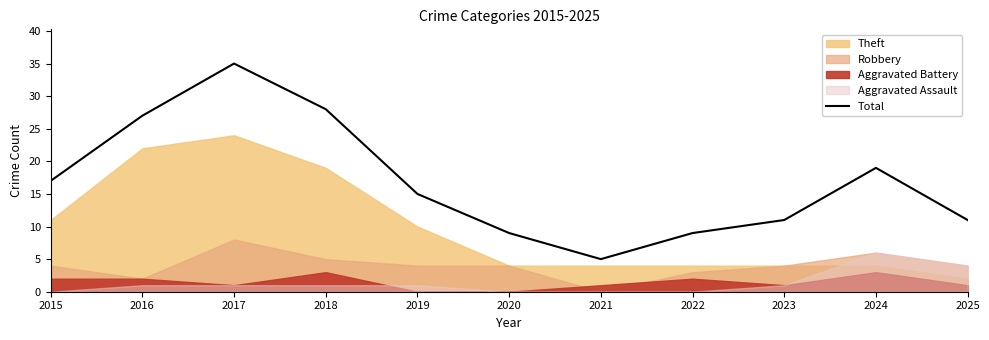

What is the value of the 4th point from the left?

28